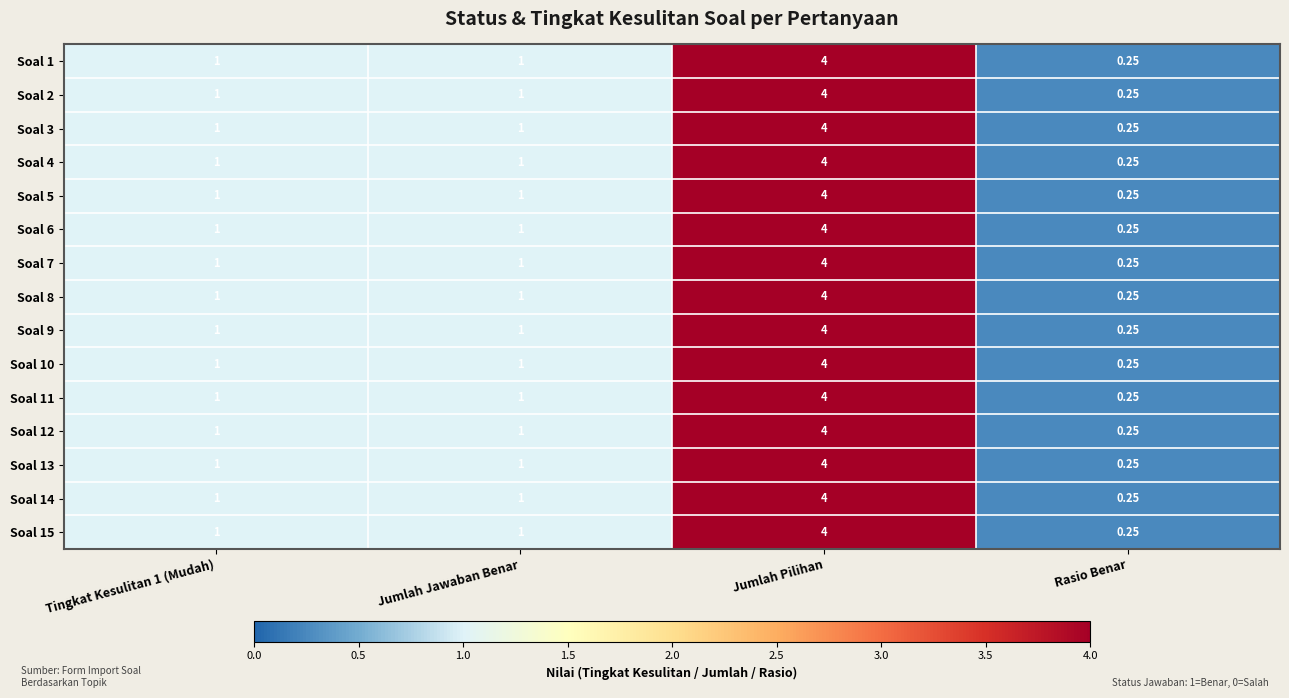

What is the total value across all series at Tingkat Kesulitan 1 (Mudah)?

15.0